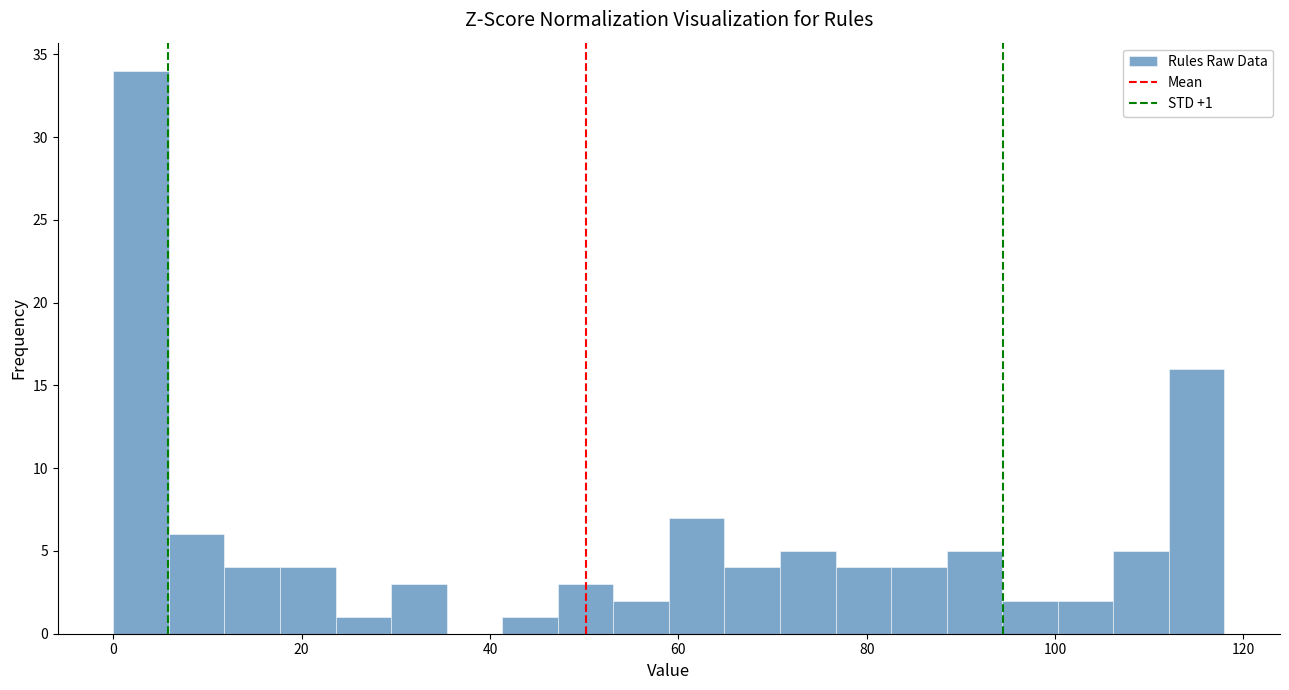

Read against the x-axis, roughly where is the centre of the tallest bar?

2